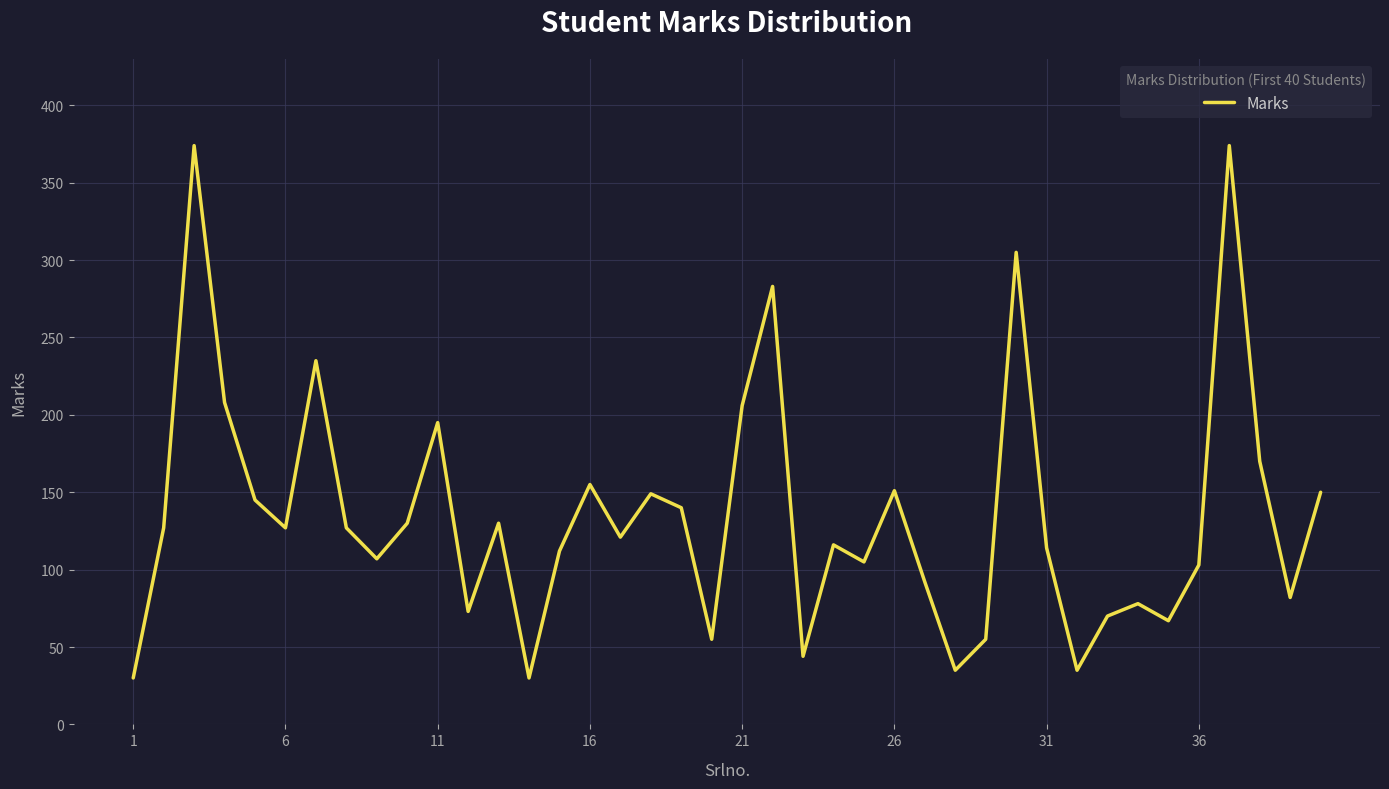

What is the difference between the maximum and minimum values?

344